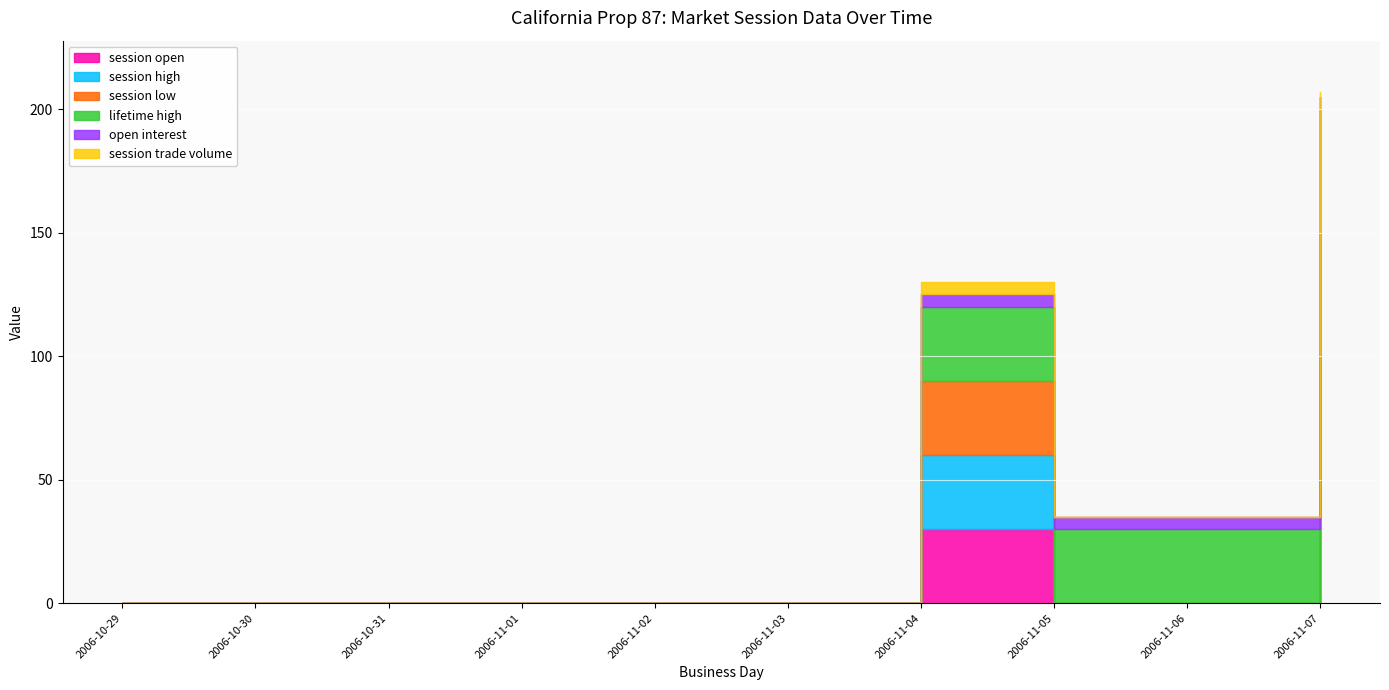

Reading right to left, extract all data points from this chart.

session open: 2006-11-07=50	2006-11-06=0	2006-11-05=0	2006-11-04=30	2006-11-03=0	2006-11-02=0	2006-11-01=0	2006-10-31=0	2006-10-30=0	2006-10-29=0
session high: 2006-11-07=50	2006-11-06=0	2006-11-05=0	2006-11-04=30	2006-11-03=0	2006-11-02=0	2006-11-01=0	2006-10-31=0	2006-10-30=0	2006-10-29=0
session low: 2006-11-07=50	2006-11-06=0	2006-11-05=0	2006-11-04=30	2006-11-03=0	2006-11-02=0	2006-11-01=0	2006-10-31=0	2006-10-30=0	2006-10-29=0
lifetime high: 2006-11-07=50	2006-11-06=30	2006-11-05=30	2006-11-04=30	2006-11-03=0	2006-11-02=0	2006-11-01=0	2006-10-31=0	2006-10-30=0	2006-10-29=0
open interest: 2006-11-07=5	2006-11-06=5	2006-11-05=5	2006-11-04=5	2006-11-03=0	2006-11-02=0	2006-11-01=0	2006-10-31=0	2006-10-30=0	2006-10-29=0
session trade volume: 2006-11-07=2	2006-11-06=0	2006-11-05=0	2006-11-04=5	2006-11-03=0	2006-11-02=0	2006-11-01=0	2006-10-31=0	2006-10-30=0	2006-10-29=0